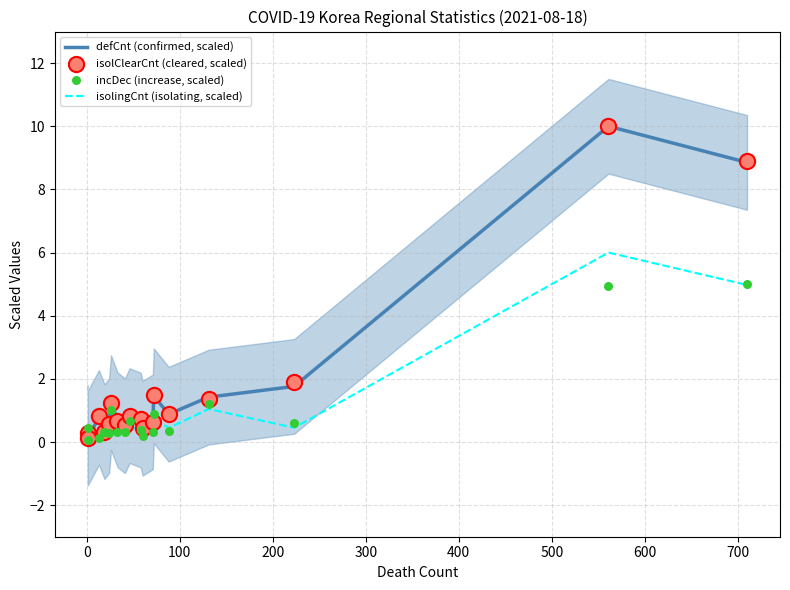

Which series contains the highest Y value?

defCnt (confirmed, scaled)